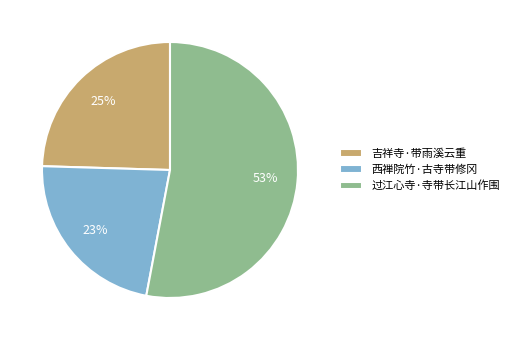

Is there a majority slice in this chart?

Yes